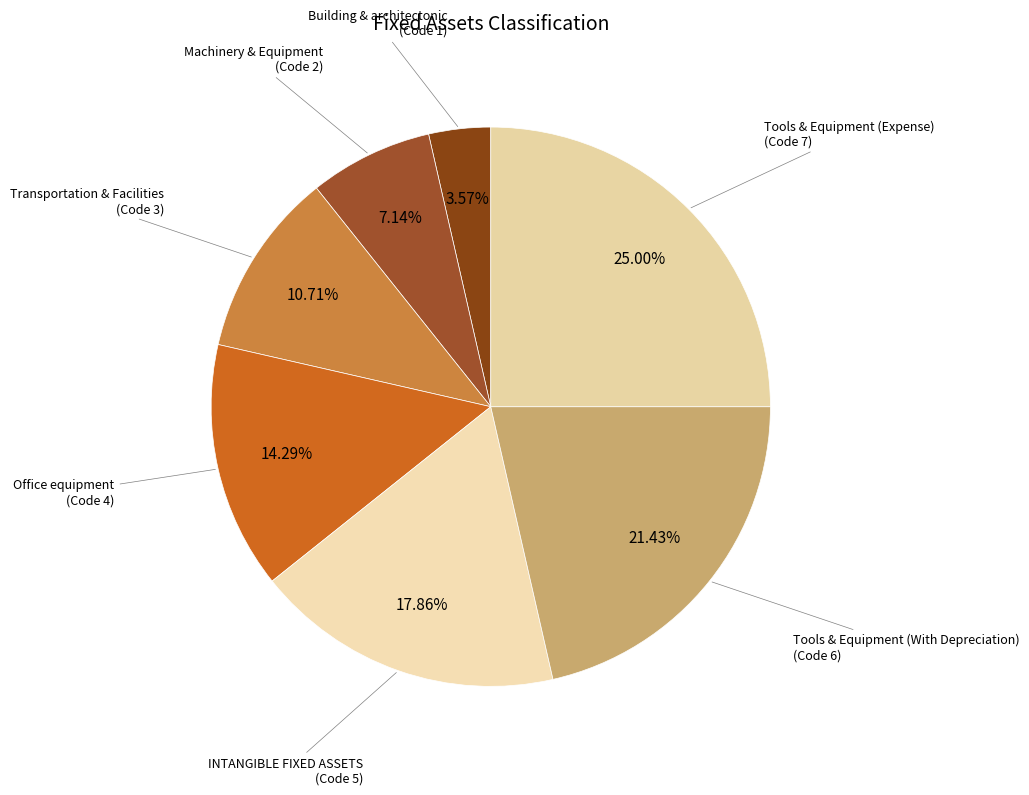

Do INTANGIBLE FIXED ASSETS and Building & architectonic together represent more than half of the pie?

No